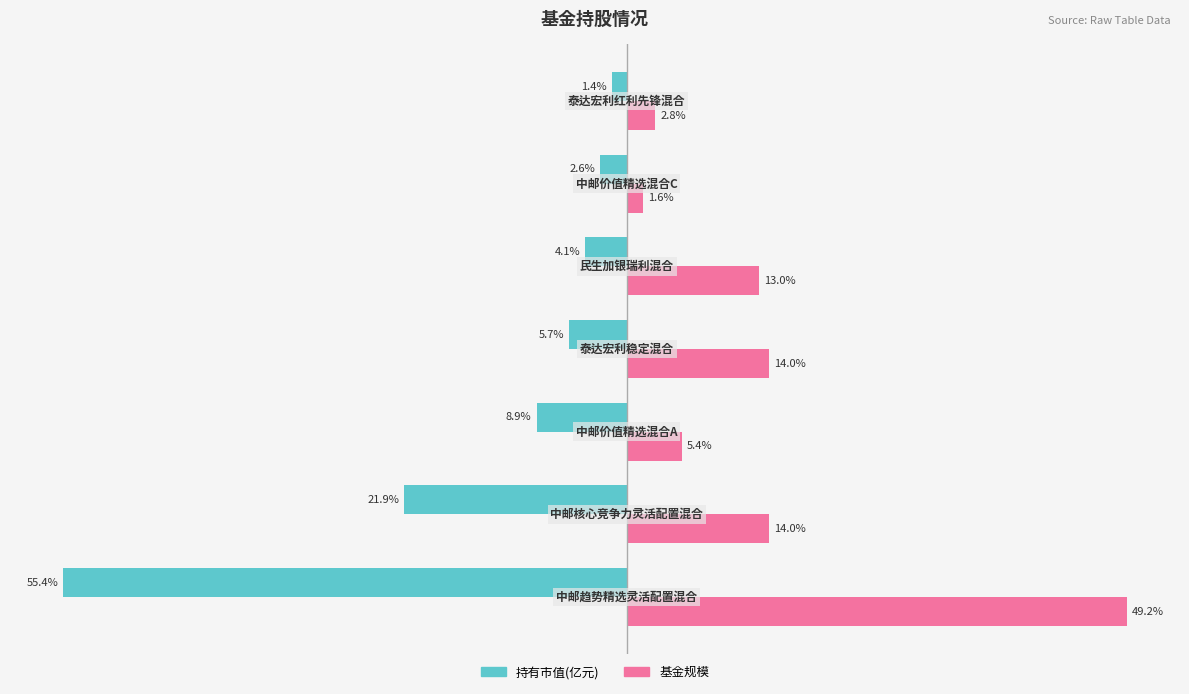

What are all the series names shown in the legend?

持有市值(亿元), 基金规模